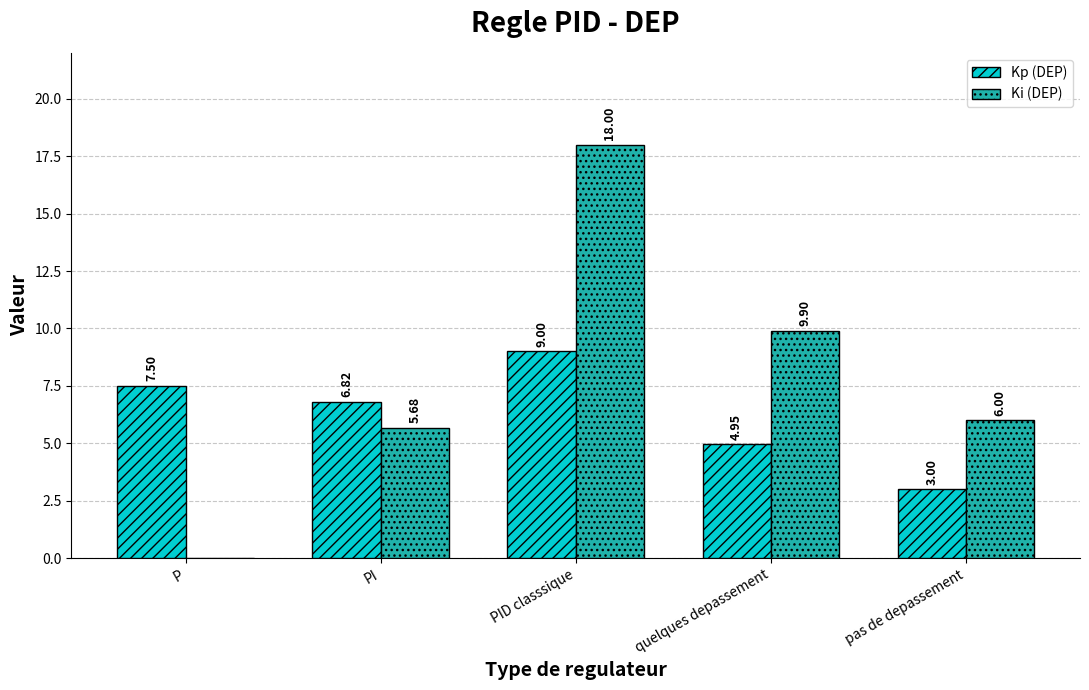

Are the bars horizontal?

No